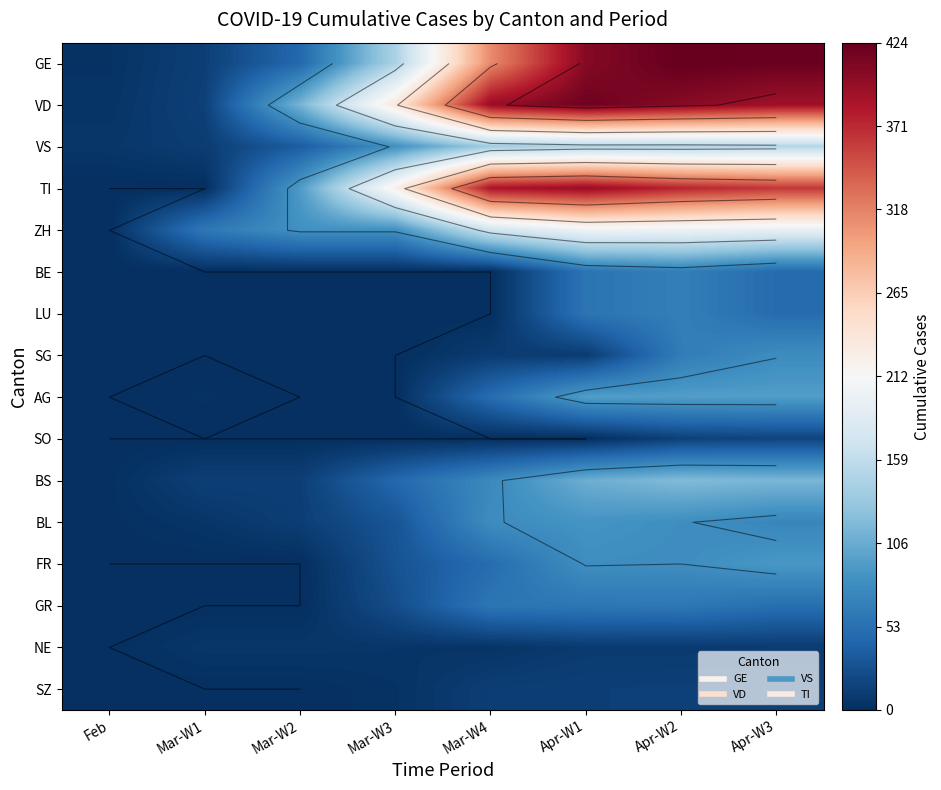

The value of BL at Mar-W4 is 79. True or false?

True